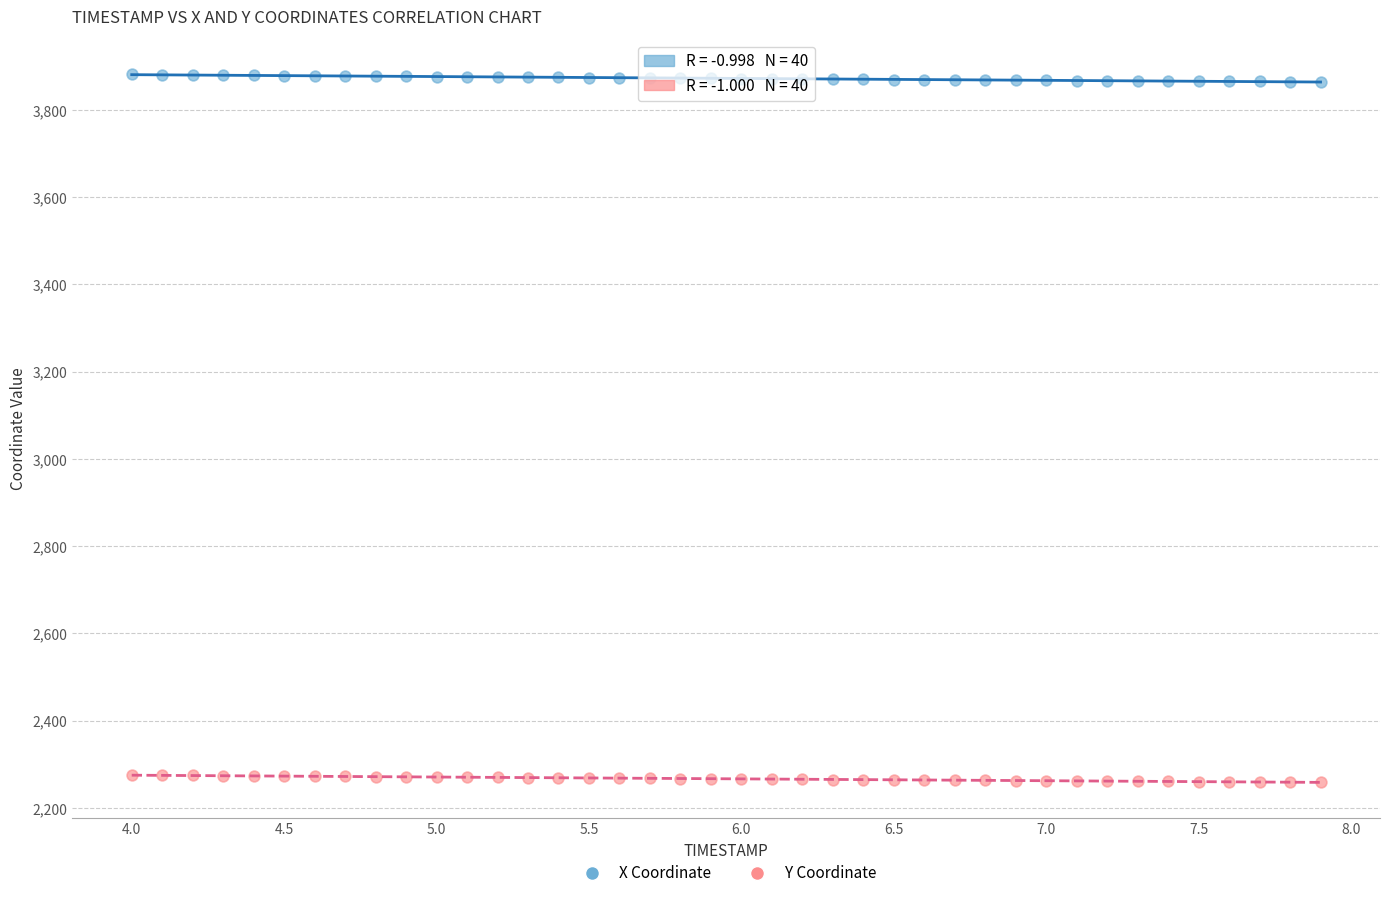

Which series reaches the maximum Y coordinate?

X Coordinate